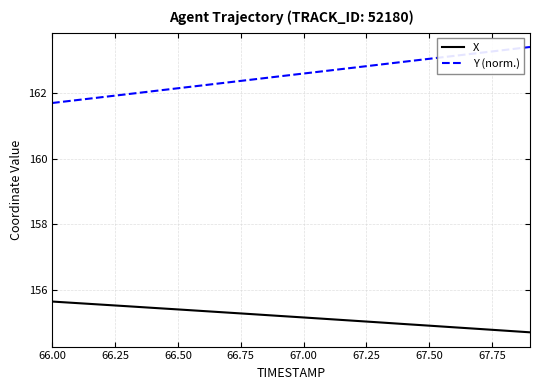

True or false: Y (norm.) and X intersect in this chart.

False